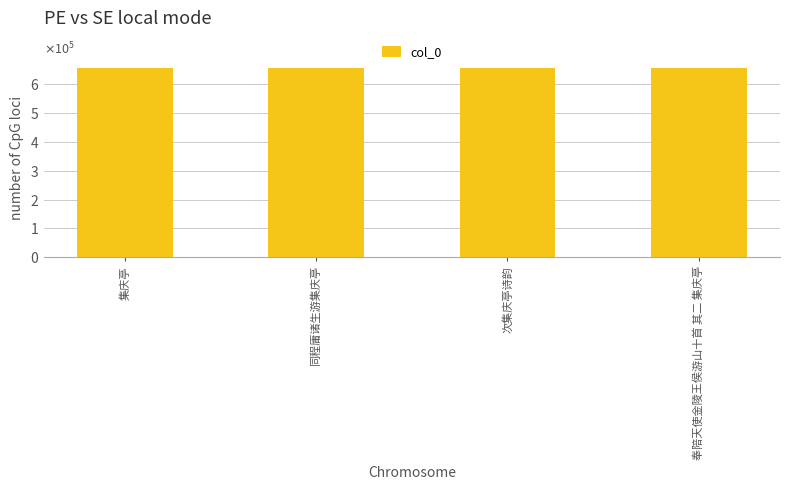

Where does the data first go above 656264?

次集庆亭诗韵